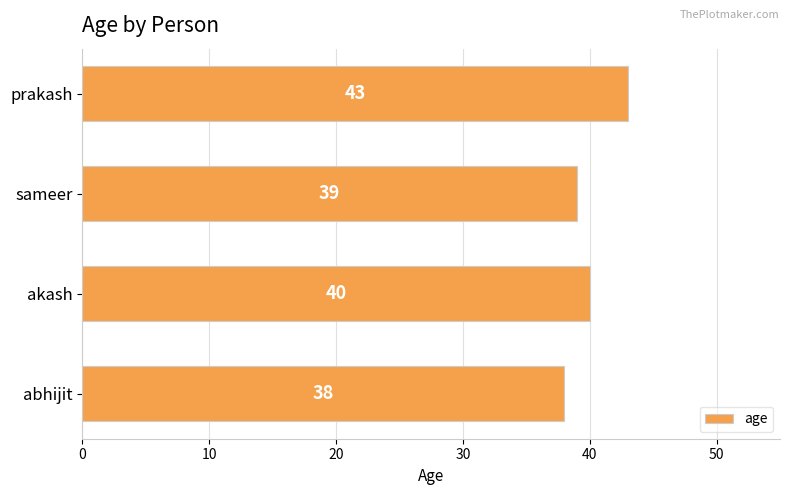

At which label is the value closest to 40?

akash